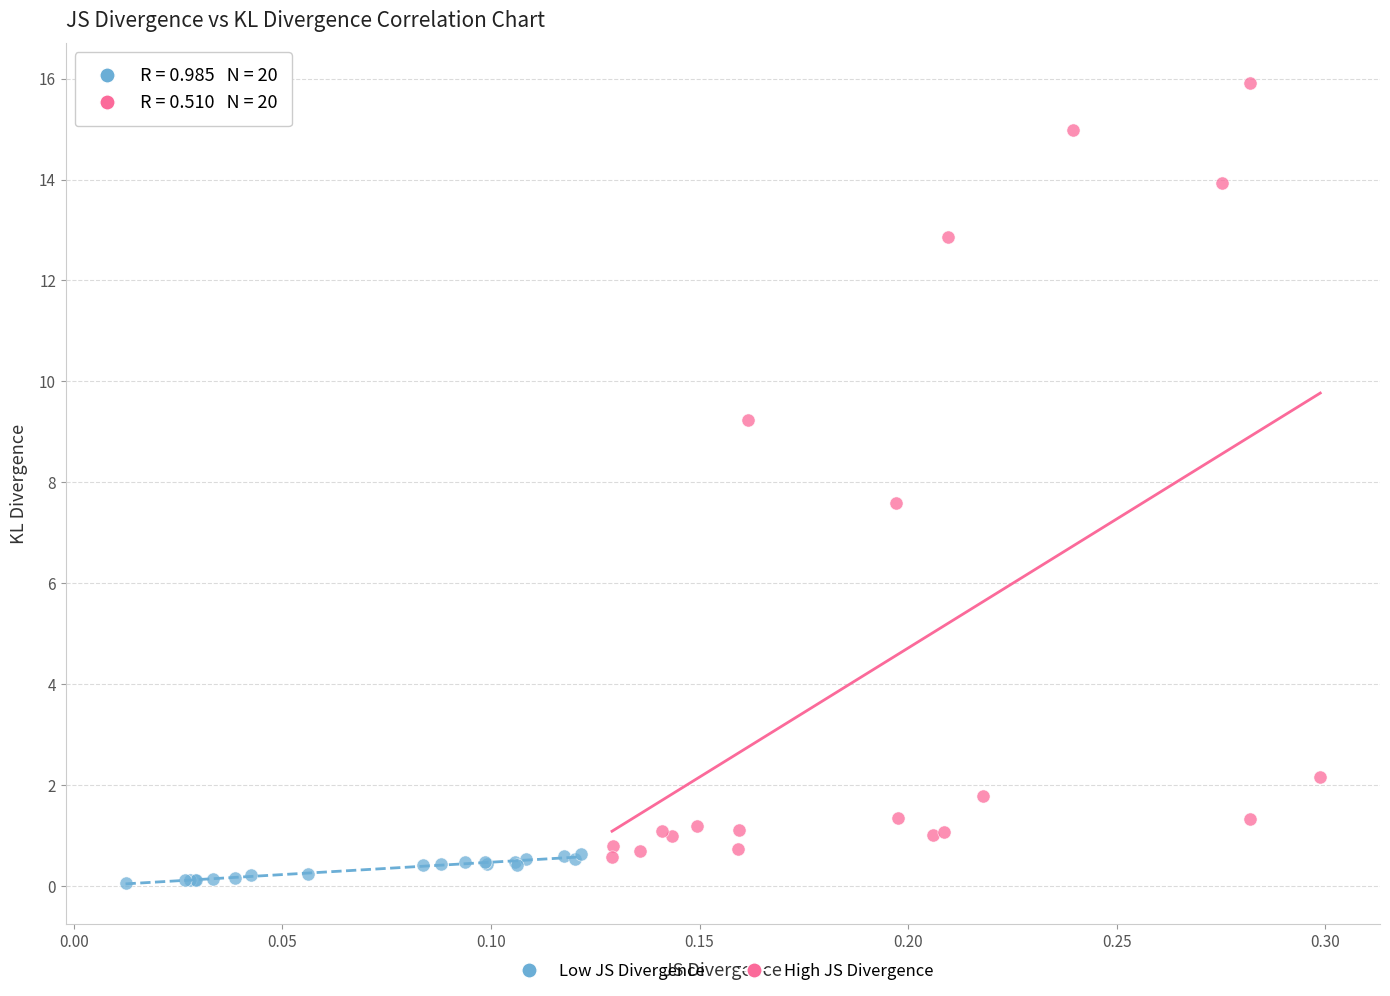

Which series reaches the maximum Y coordinate?

High JS Divergence